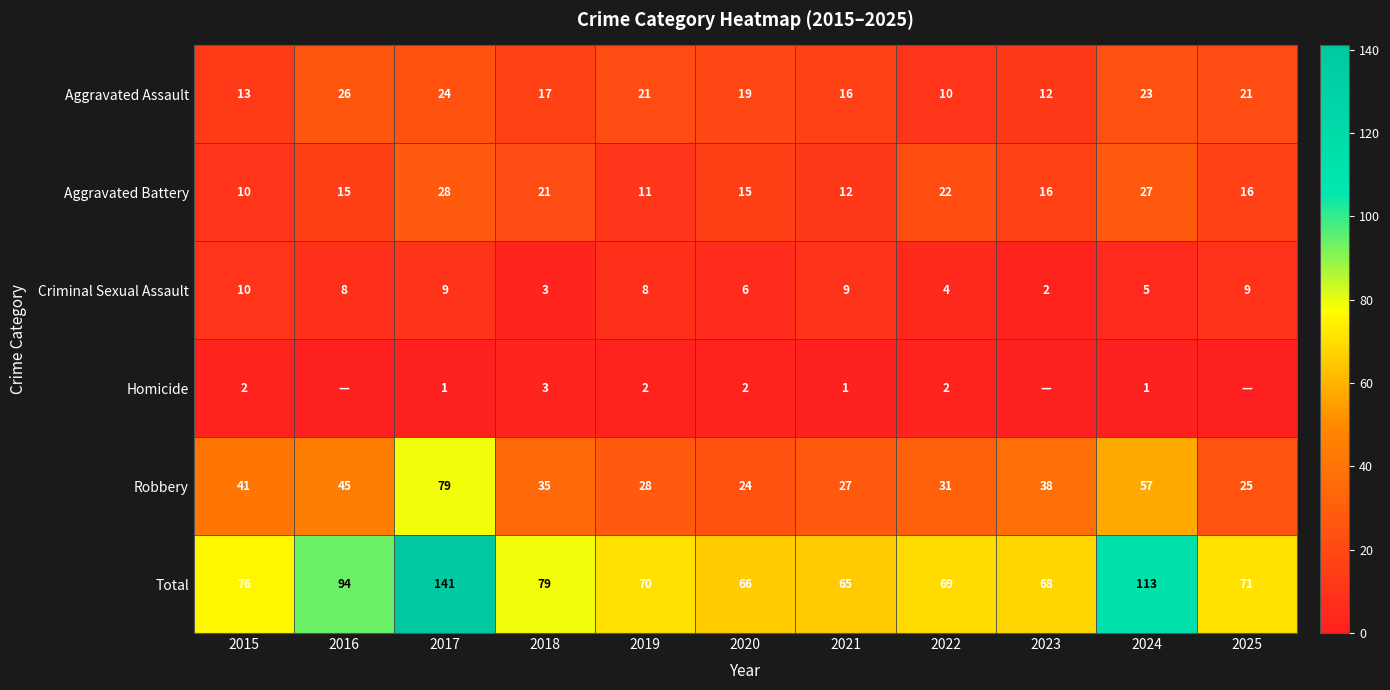

At which label is Criminal Sexual Assault closest to 6?

2020